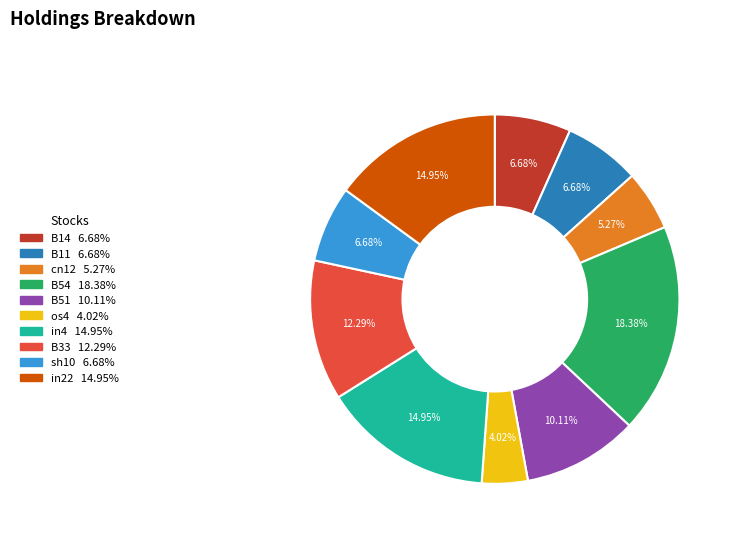

Between in22 and B33, which is larger?

in22